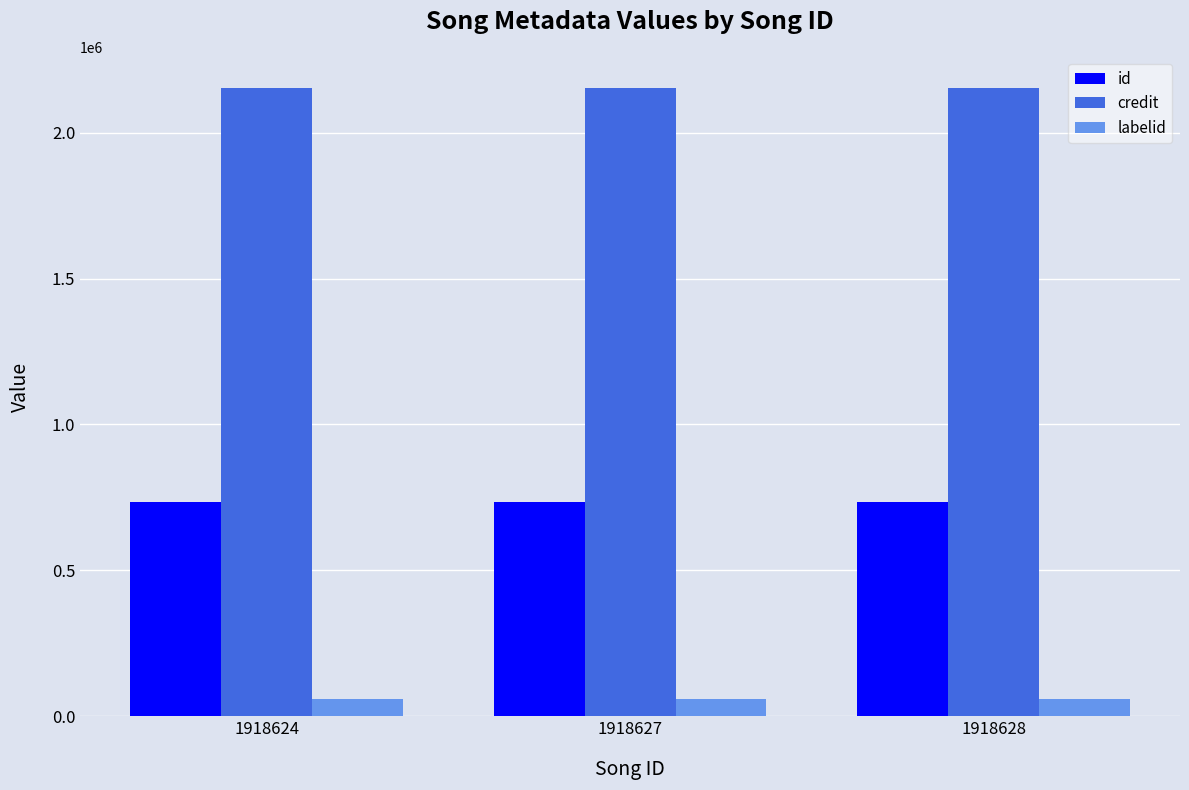

Reading left to right, list all the values displayed in this chart.

id: 1918624=733871	1918627=733871	1918628=733871
credit: 1918624=2152389	1918627=2152389	1918628=2152389
labelid: 1918624=59863	1918627=59863	1918628=59863